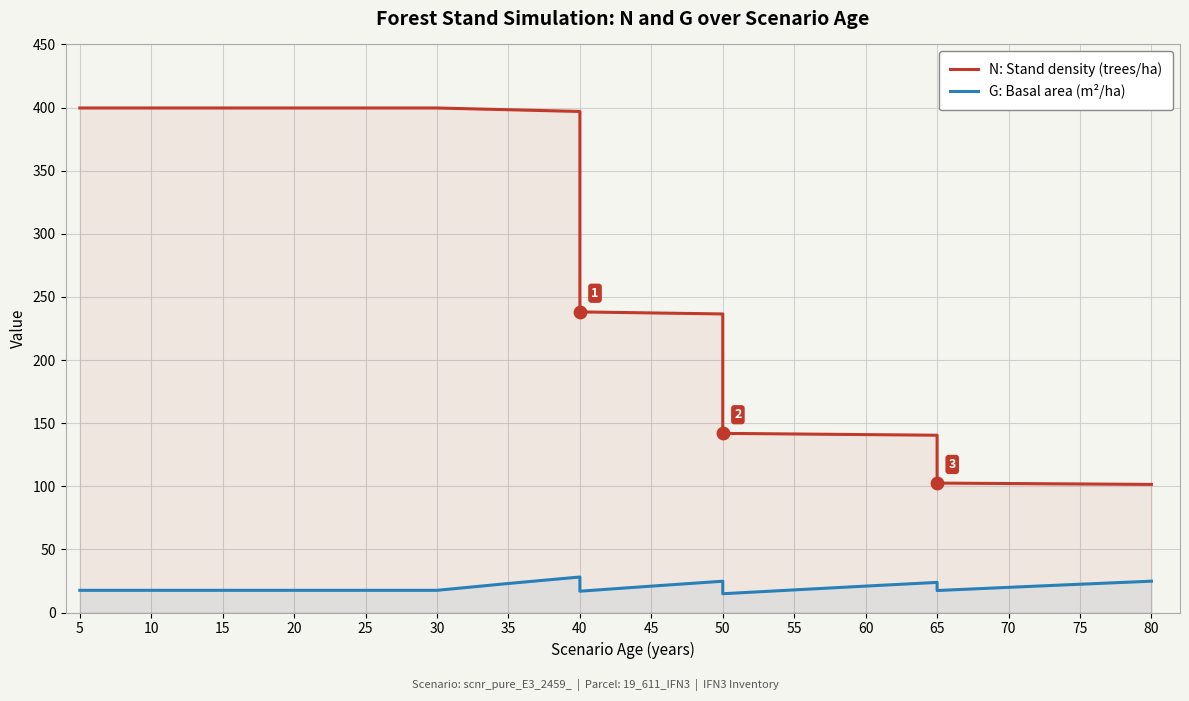

At which category is the sum across all series the highest?

40